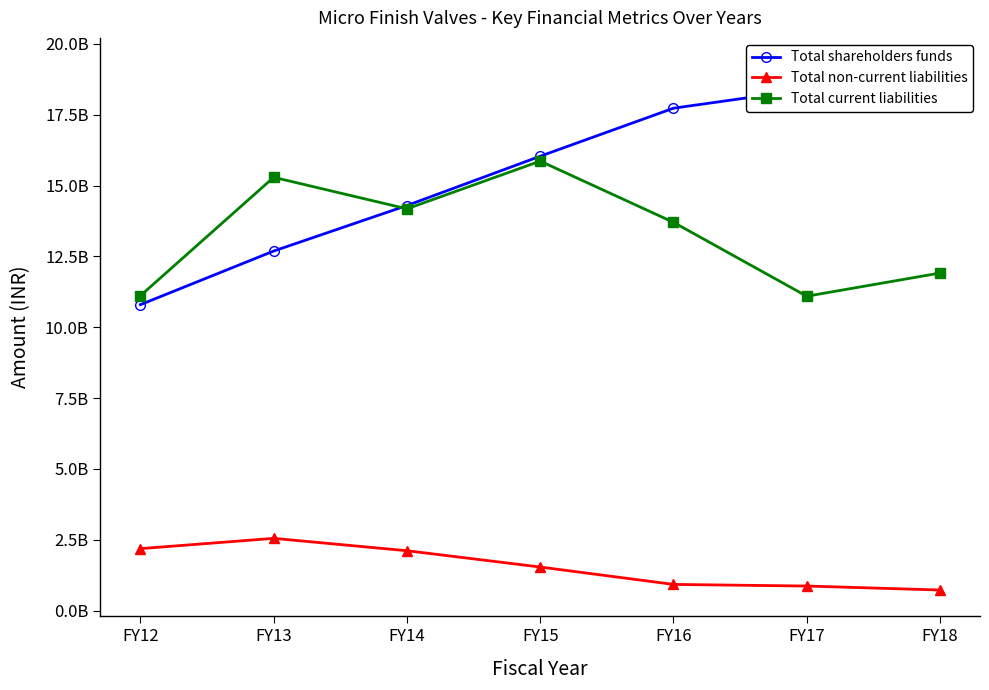

What are all the series names shown in the legend?

Total shareholders funds, Total non-current liabilities, Total current liabilities